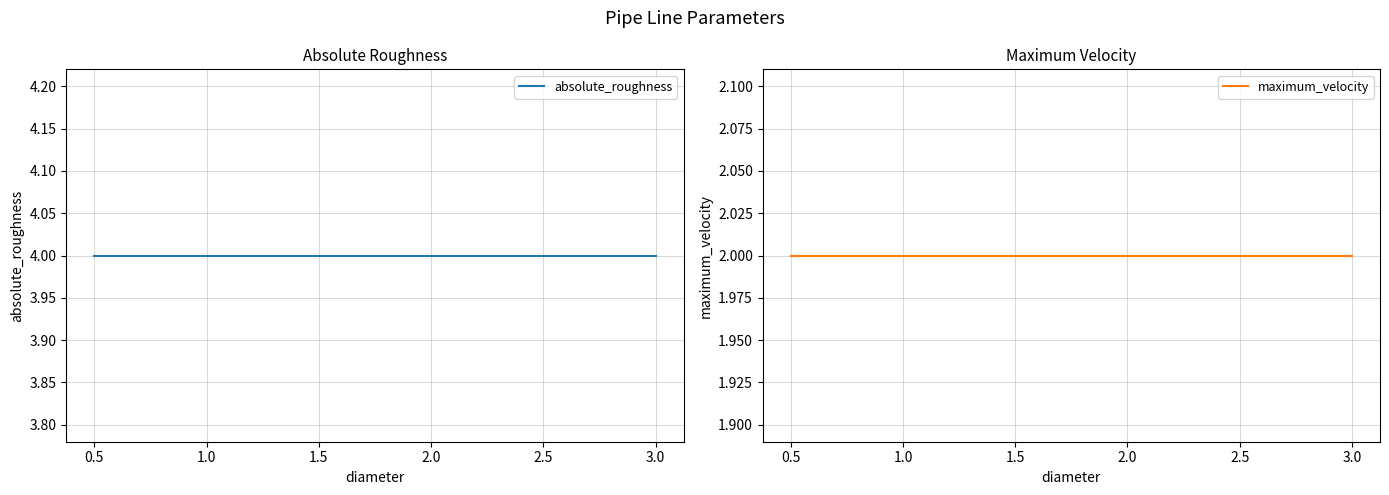

Is it true that absolute_roughness equals 4 at 1.5?

True